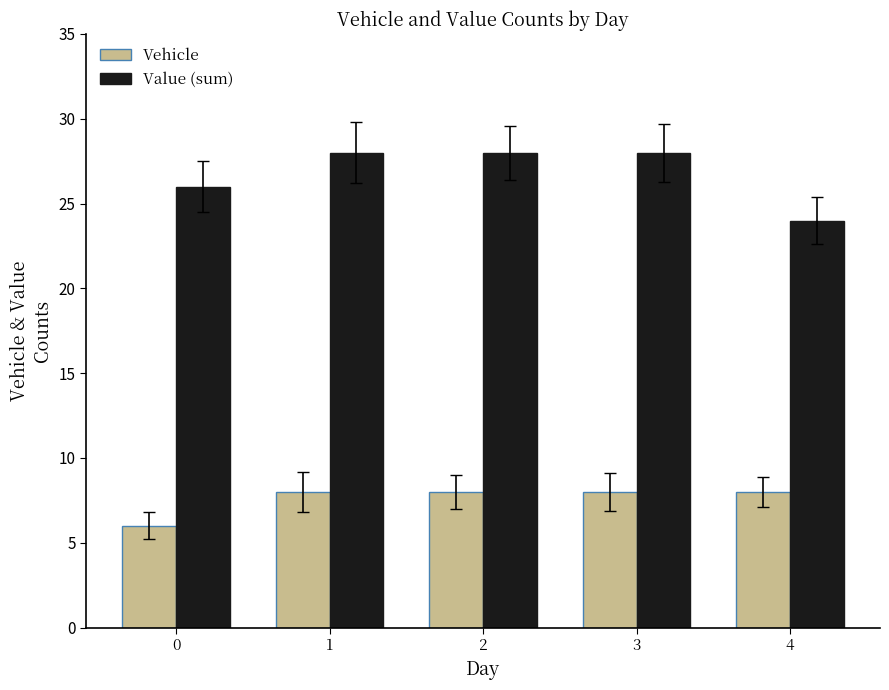

Count the Value (sum) values in the range 26 to 28.

4